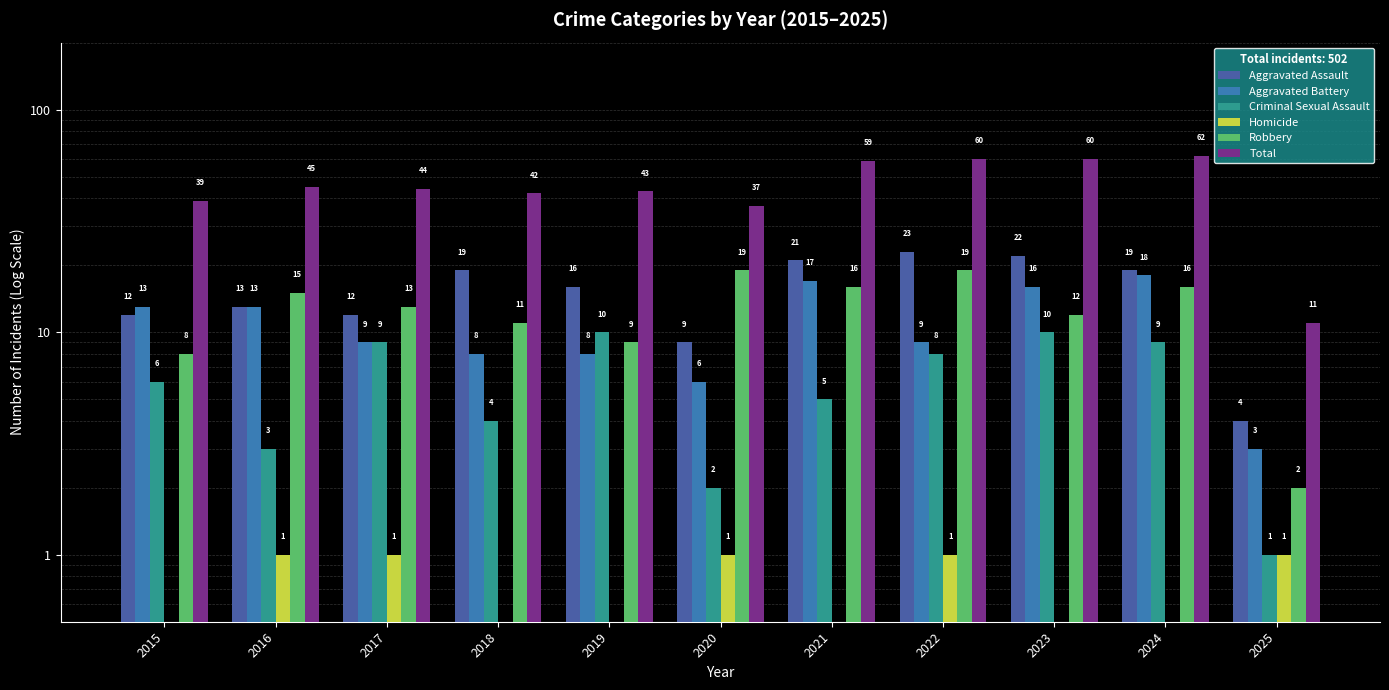

What is the minimum value shown in the chart?

0.5